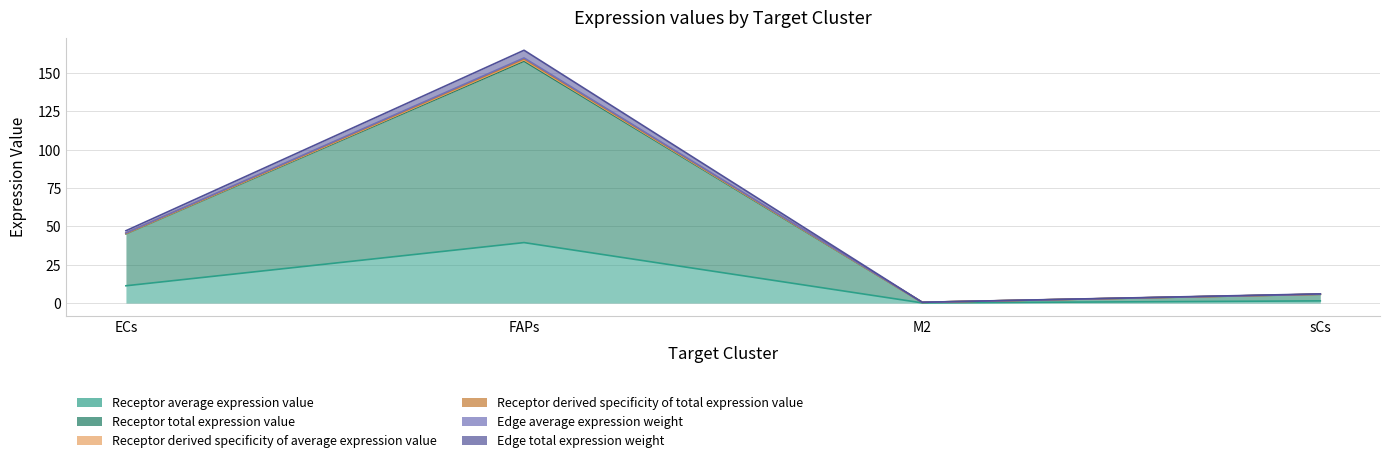

The value of Edge average expression weight at FAPs is 159.3. True or false?

True